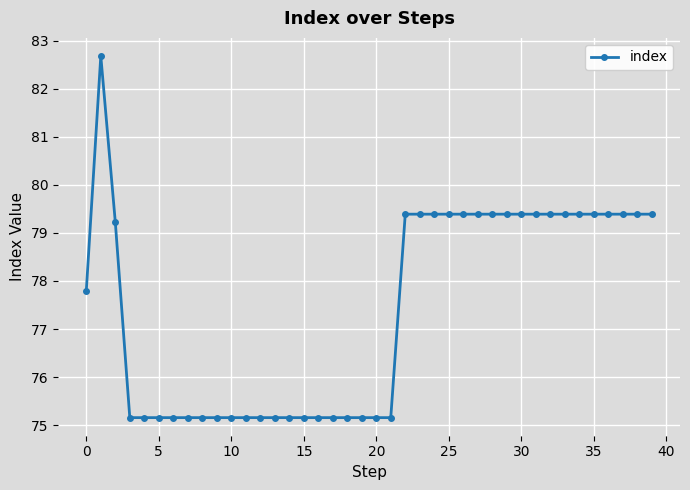

How many series are shown in this chart?

1